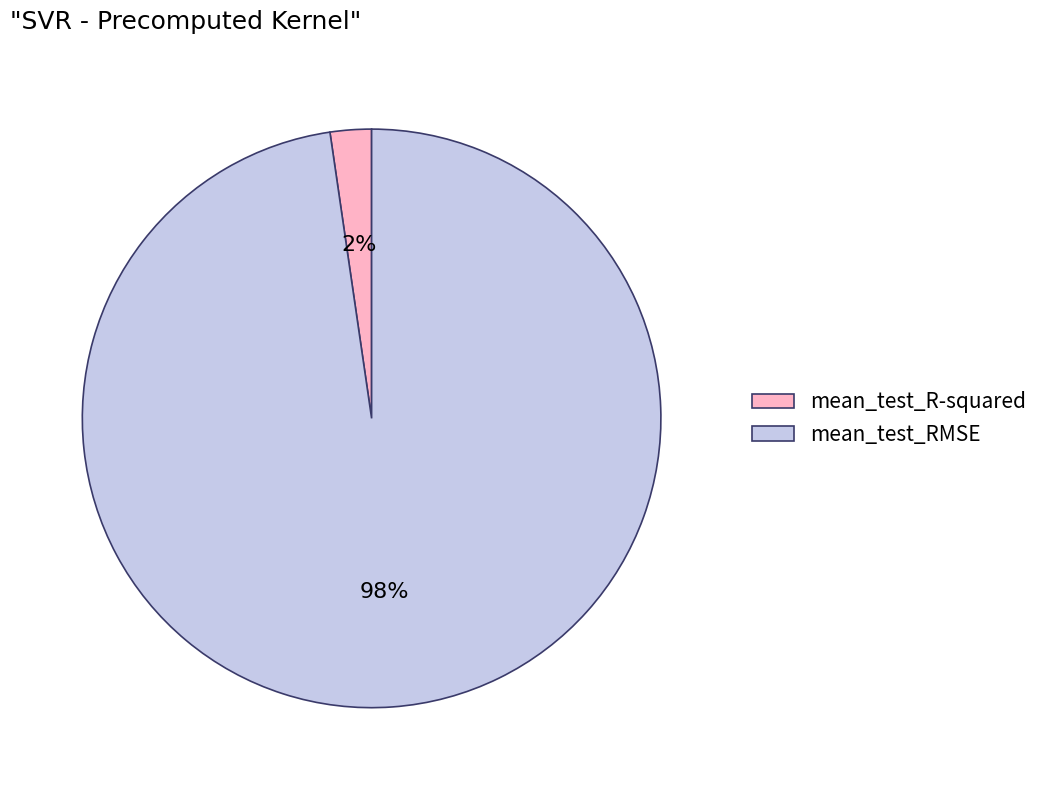

Does any single category account for the majority?

Yes